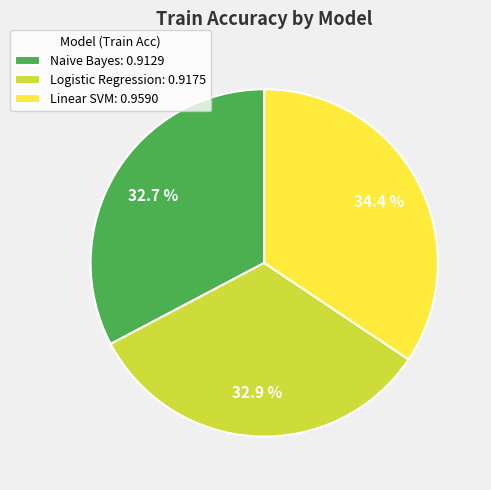

To the nearest percent, what percentage of the pie is Linear SVM?

34%